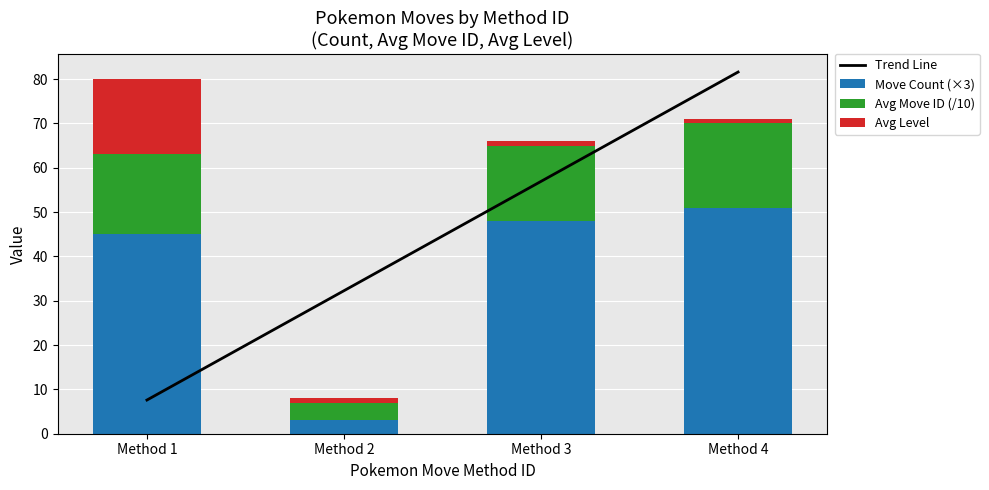

What is the difference between the highest and lowest values at Method 1?

37.4